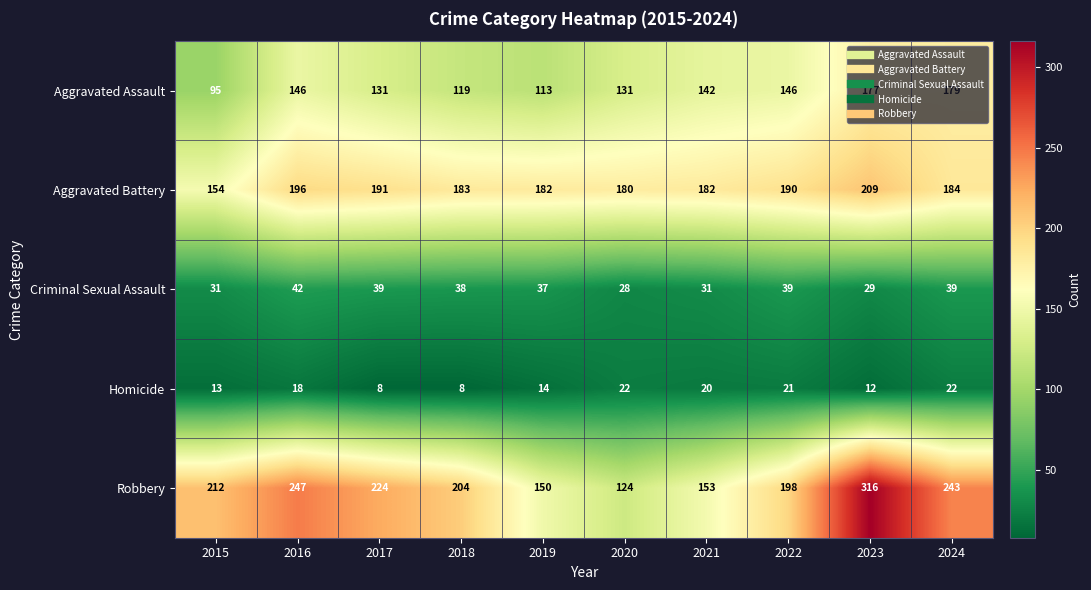

Which series has the largest total across all categories?

Robbery